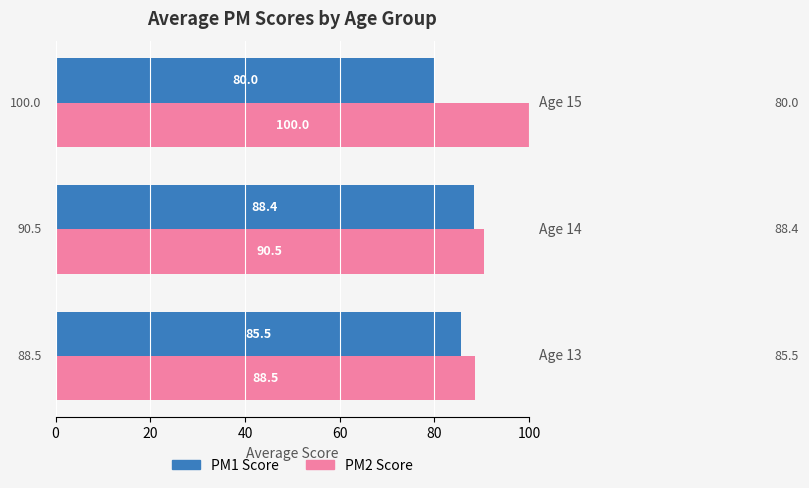

List the series in order of their peak value, lowest first.

PM1 Score, PM2 Score